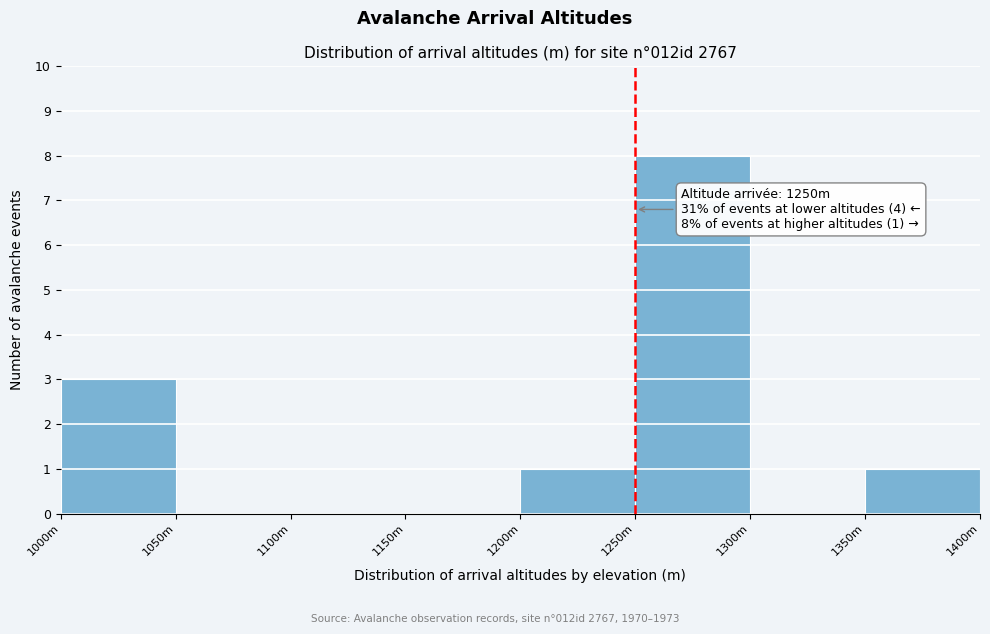

Reading left to right, transcribe all the data shown in this chart.

1000m=3	1050m=0	1100m=0	1150m=0	1200m=1	1250m=8	1300m=0	1350m=1